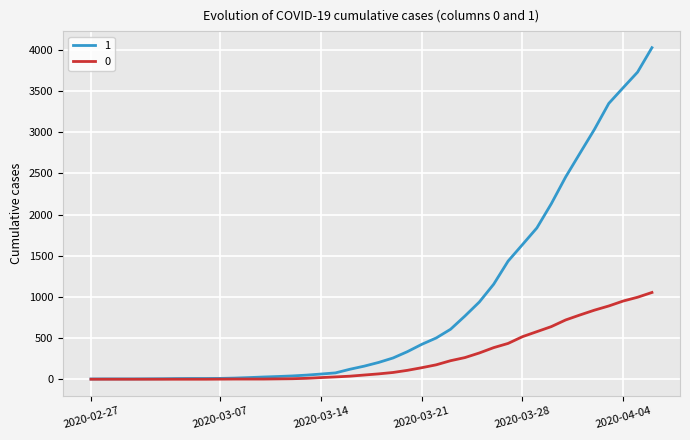

List the series in order of their peak value, lowest first.

0, 1